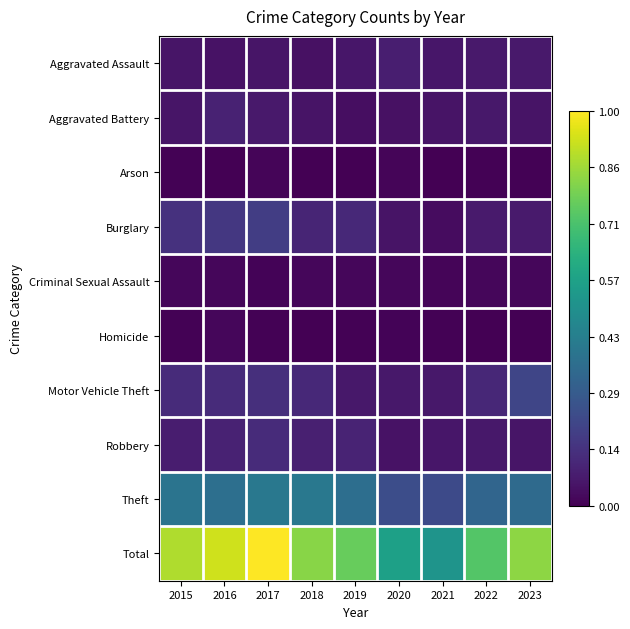

At how many categories does at least one series exceed 0?

9